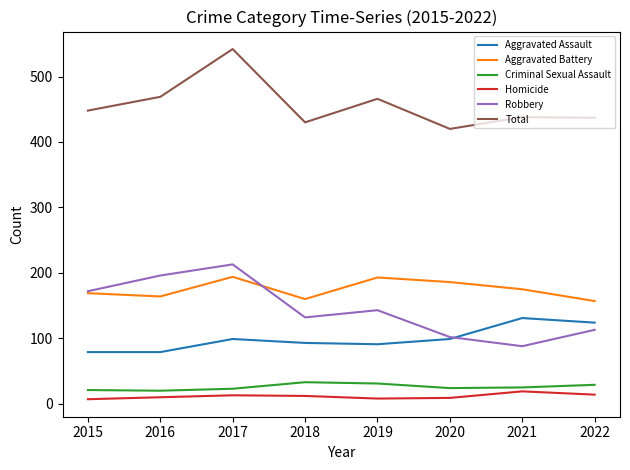

At which label does Homicide reach its peak?

2021